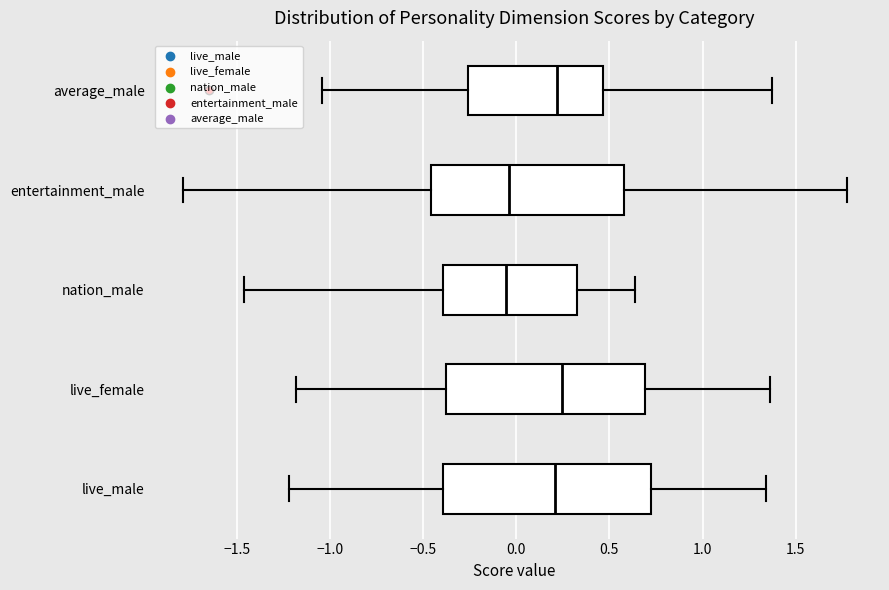

Reading bottom to top, read every box against the x-axis: the position of its median line, the range the box covers, and the ends of its whiskers. The values are not printed on the chart, so give them approximately, as read against the axis.

live_male: median 0.20, box -0.40 to 0.70, whiskers -1.20 to 1.35
live_female: median 0.25, box -0.40 to 0.70, whiskers -1.20 to 1.35
nation_male: median -0.05, box -0.40 to 0.30, whiskers -1.45 to 0.65
entertainment_male: median -0.05, box -0.45 to 0.60, whiskers -1.80 to 1.75
average_male: median 0.20, box -0.25 to 0.45, whiskers -1.05 to 1.35